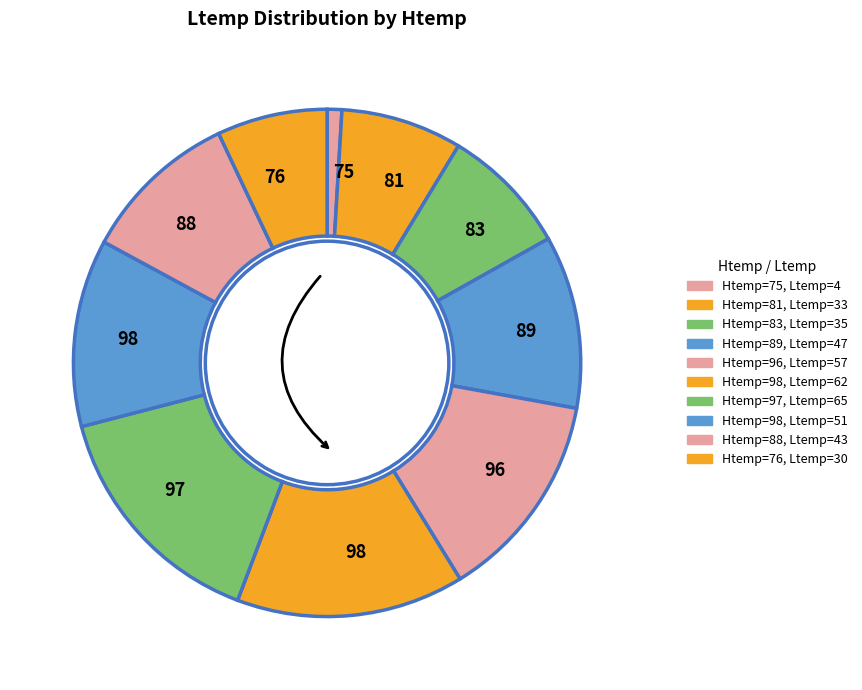

What is the smallest slice in the pie chart?

75